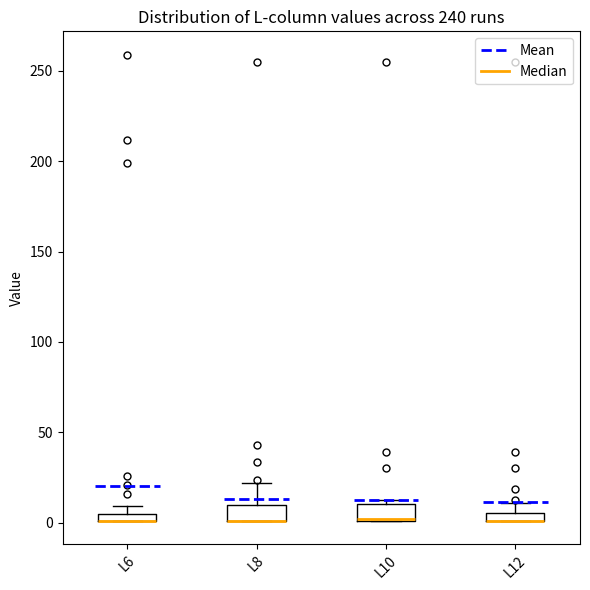

Where is the upper edge of the box for L8 on the y-axis? The values are not printed on the chart, so give them approximately, as read against the axis.

10